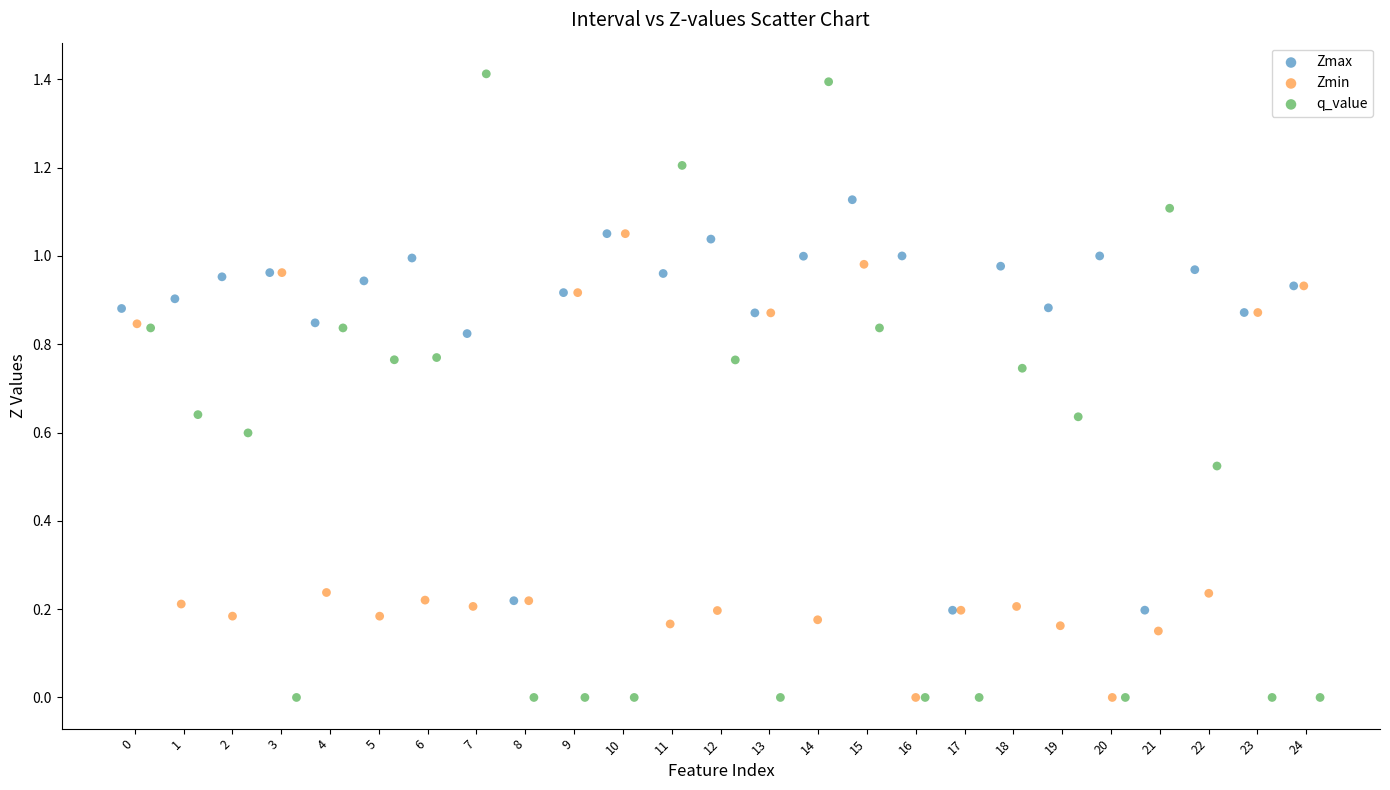

Which series reaches the maximum Y coordinate?

q_value